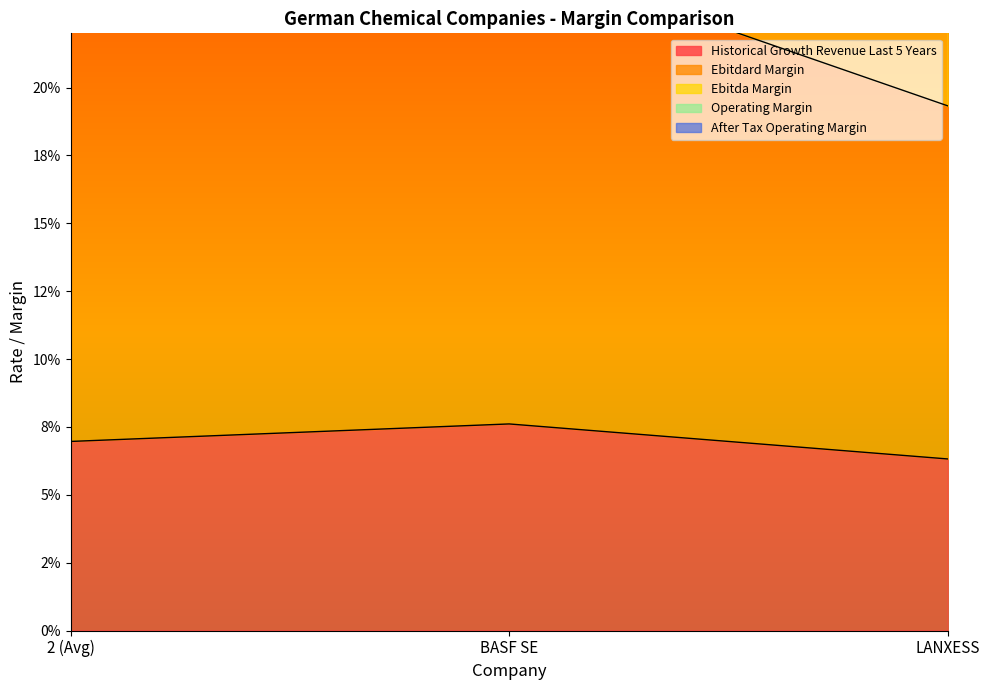

Reading left to right, extract all data points from this chart.

historical_growth_revenue_last_5_years: 2 (Avg)=0.1	BASF SE=0.1	LANXESS=0.1
ebitdard_margin: 2 (Avg)=0.5	BASF SE=0.5	LANXESS=0.4
ebitda_margin: 2 (Avg)=0.5	BASF SE=0.6	LANXESS=0.4
operating_margin: 2 (Avg)=0.4	BASF SE=0.4	LANXESS=0.3
after_tax_operating_margin: 2 (Avg)=0.2	BASF SE=0.2	LANXESS=0.2